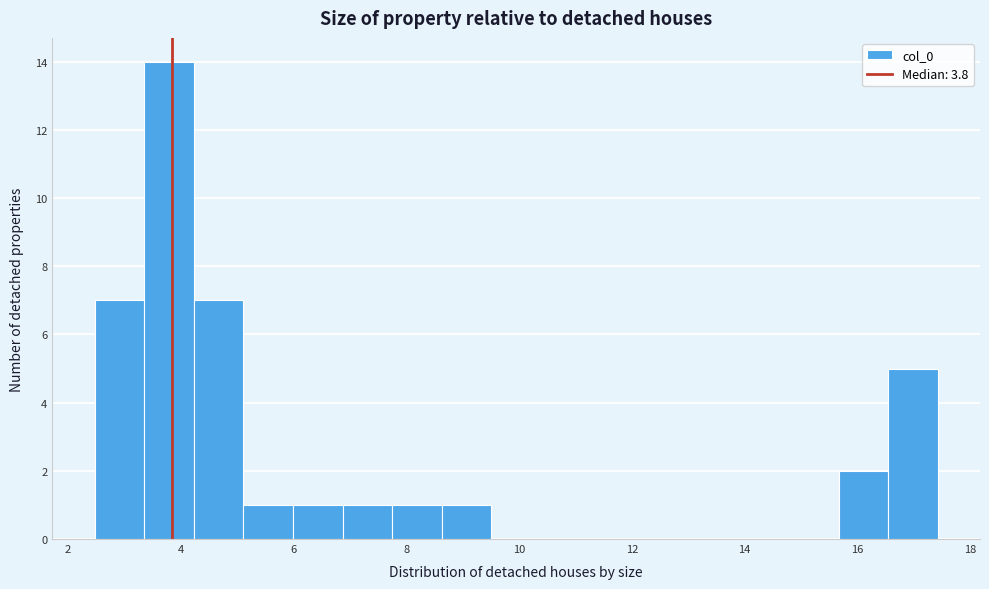

Which range on the x-axis has the tallest bar?

3.4 to 4.2